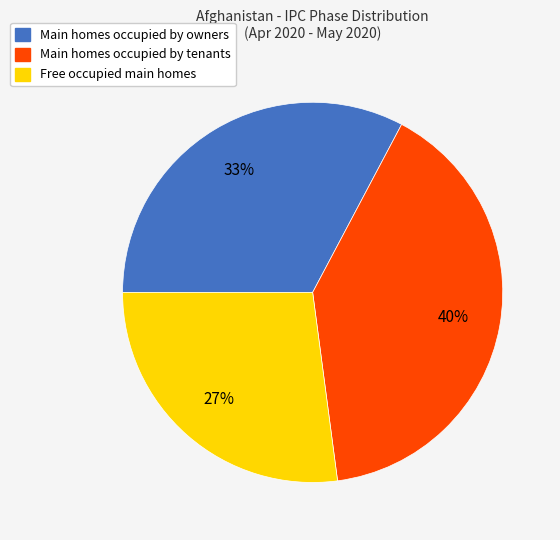

To the nearest percent, what is the average slice percentage?

33%